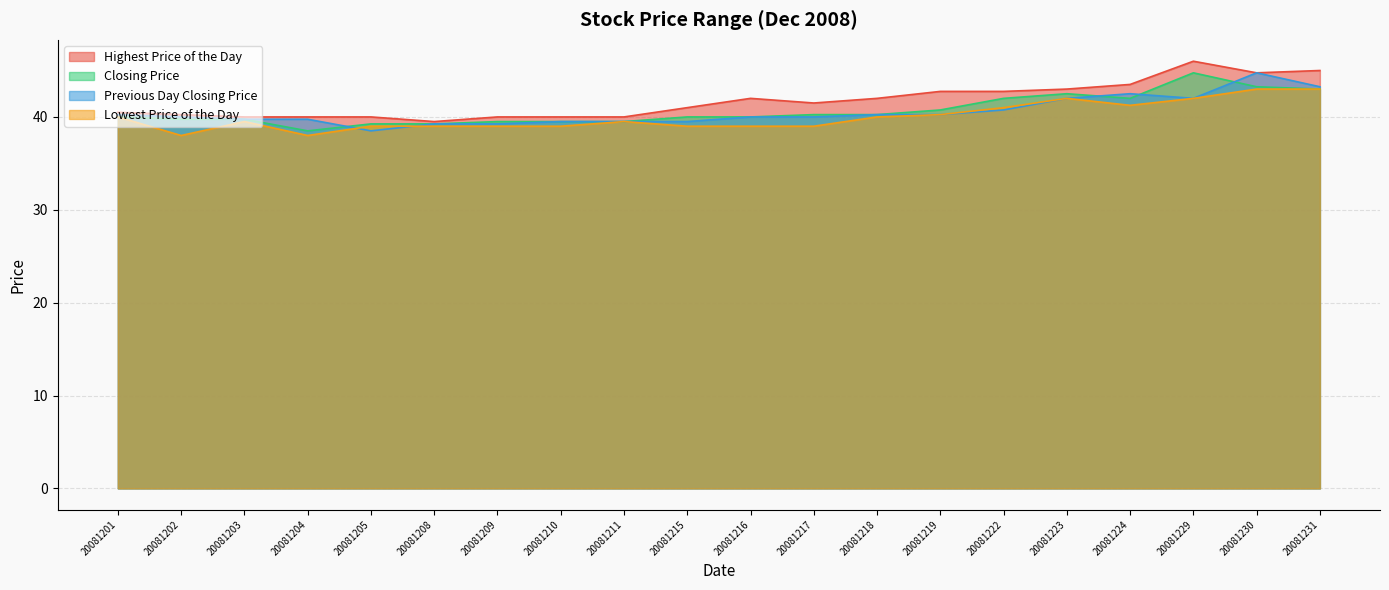

What is the difference between the maximum and minimum values in the Closing Price series?

6.2